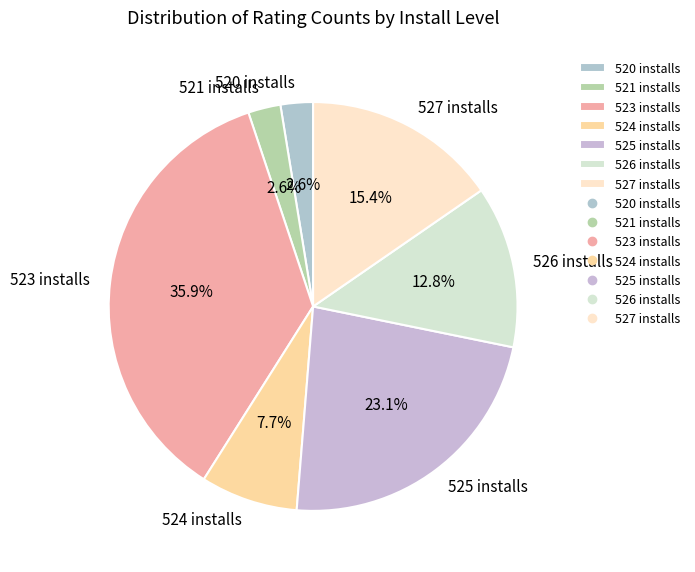

Count the number of slices in the pie.

7